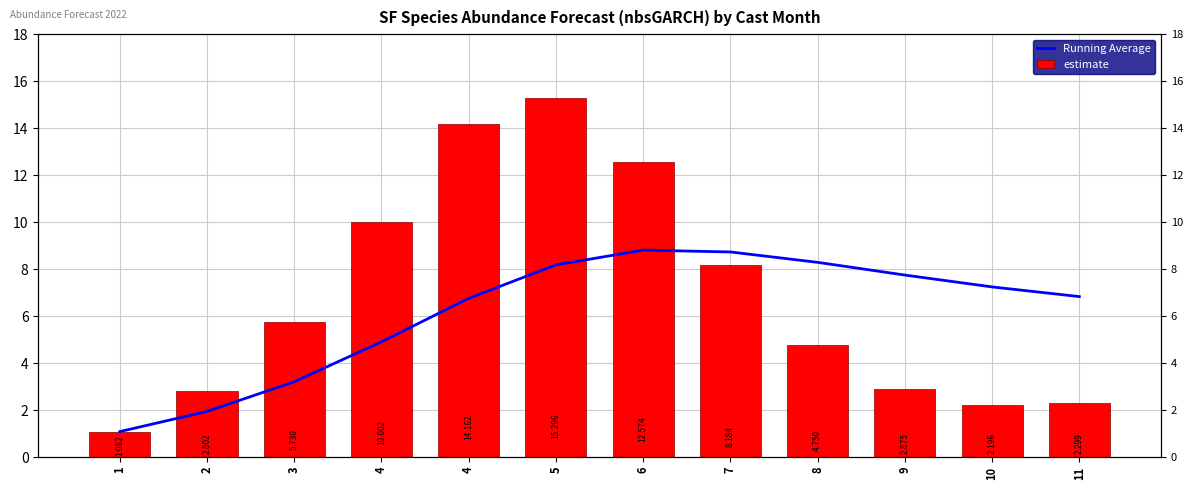

Rank the series by their maximum value, from highest to lowest.

estimate, Running Average